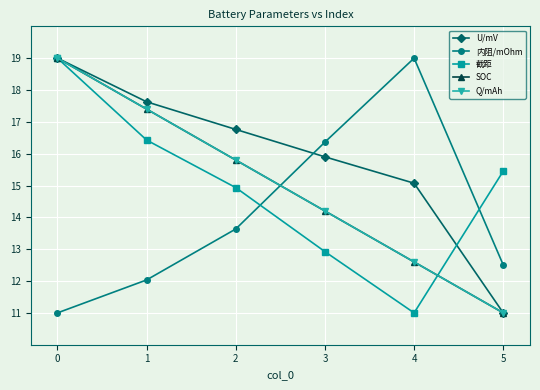

Is this an area chart (filled region under the line)?

No